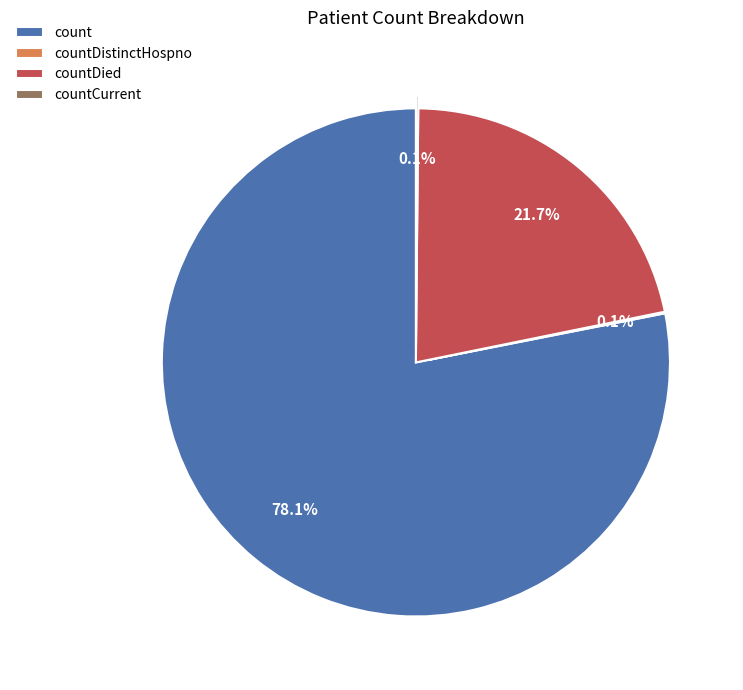

What is the largest slice in the pie chart?

count